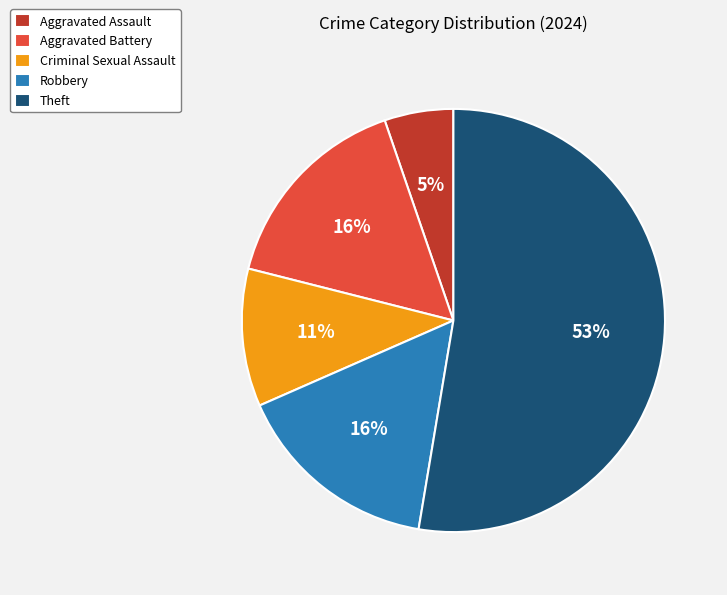

What is the majority slice?

Theft